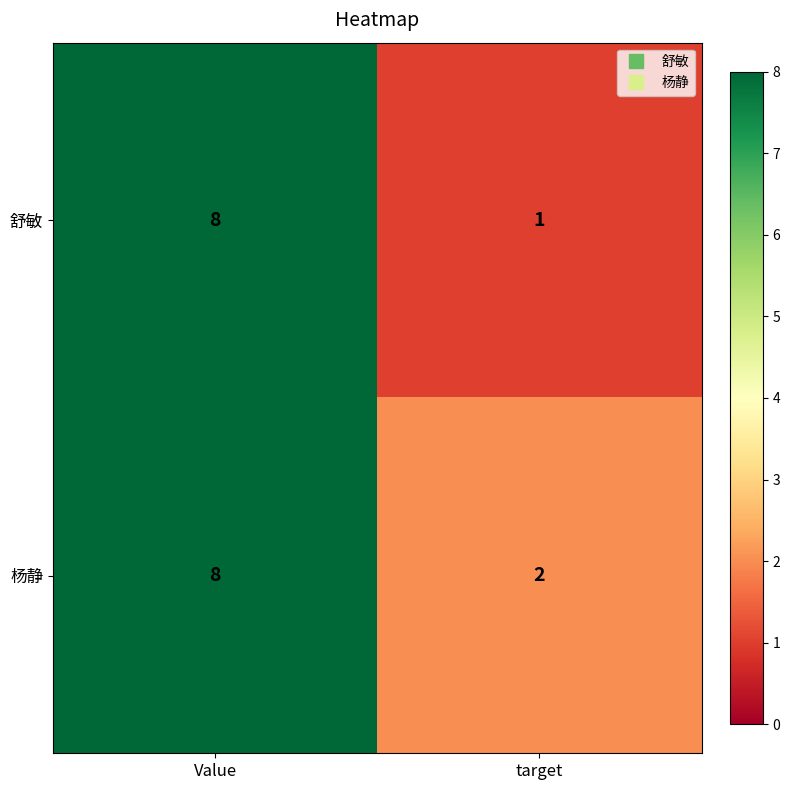

Reading left to right, extract all data points from this chart.

舒敏: Value=8	target=1
杨静: Value=8	target=2